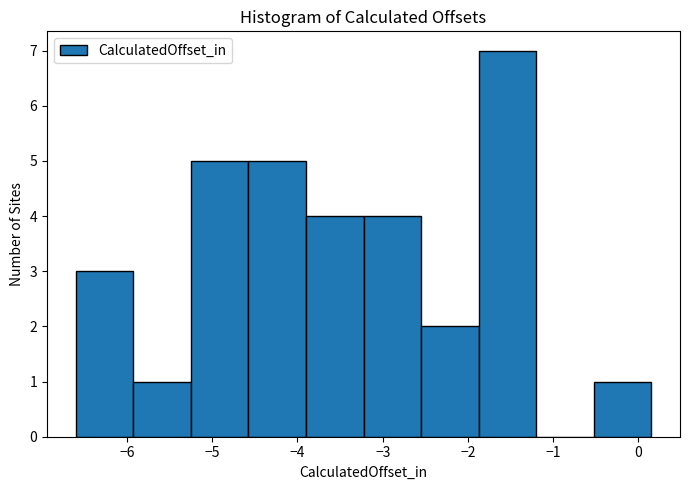

What is the height of the bar covering -1.9 to -1.2 on the x-axis? Neither the bar edges nor the heights are printed on the chart, so give them approximately, as read against the axes.

7